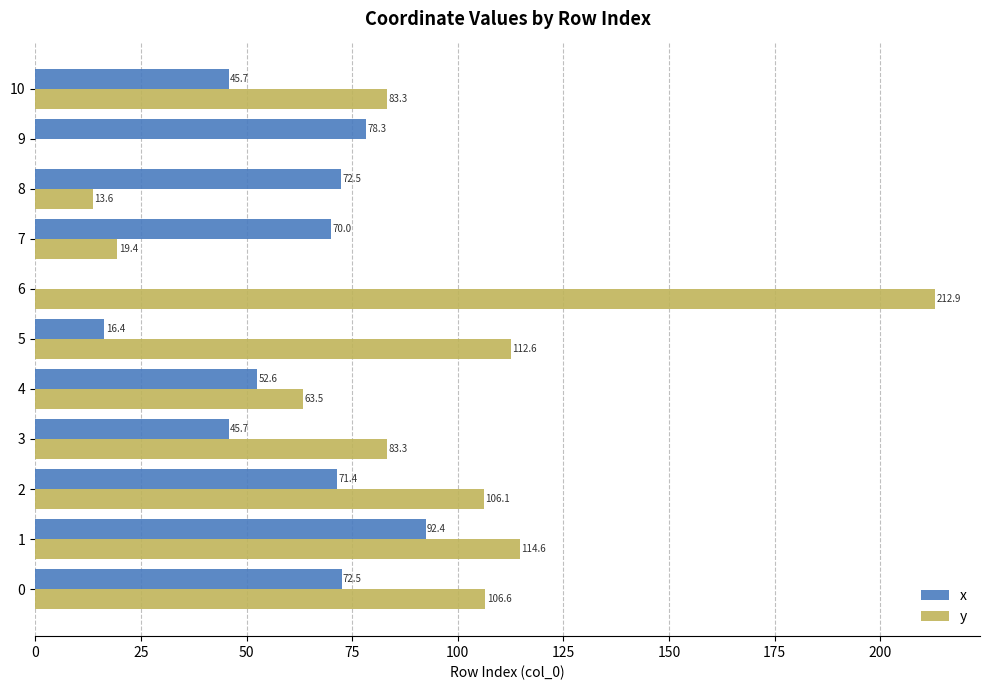

What is the sum of all x values?

617.5